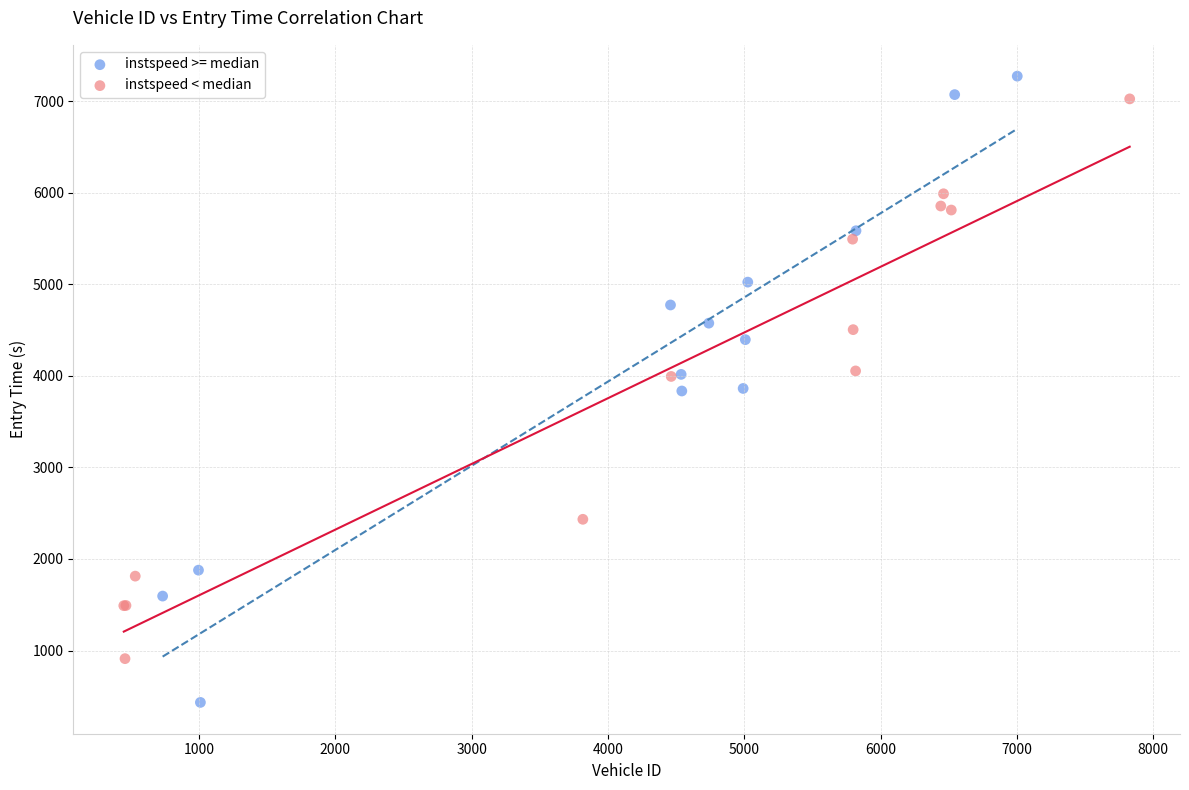

Which series has the widest spread of Y values?

instspeed >= median